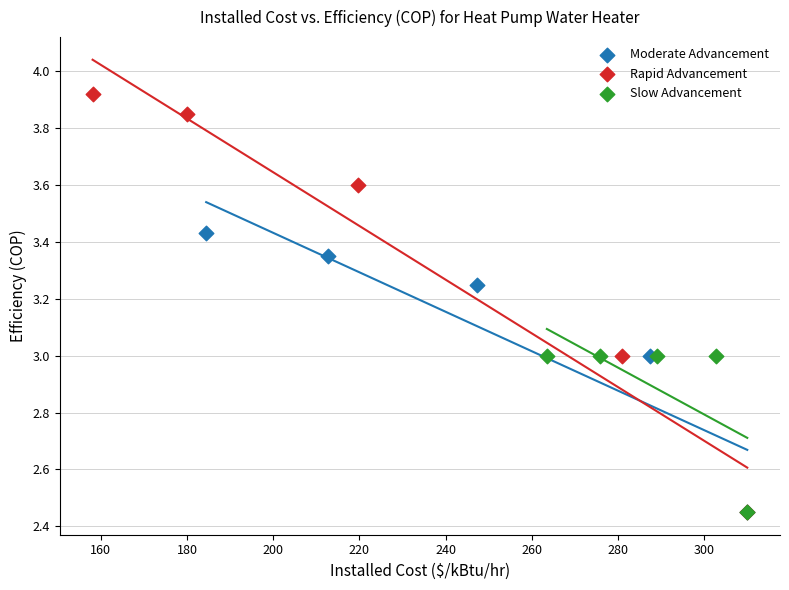

Which series has the widest spread of Y values?

Rapid Advancement